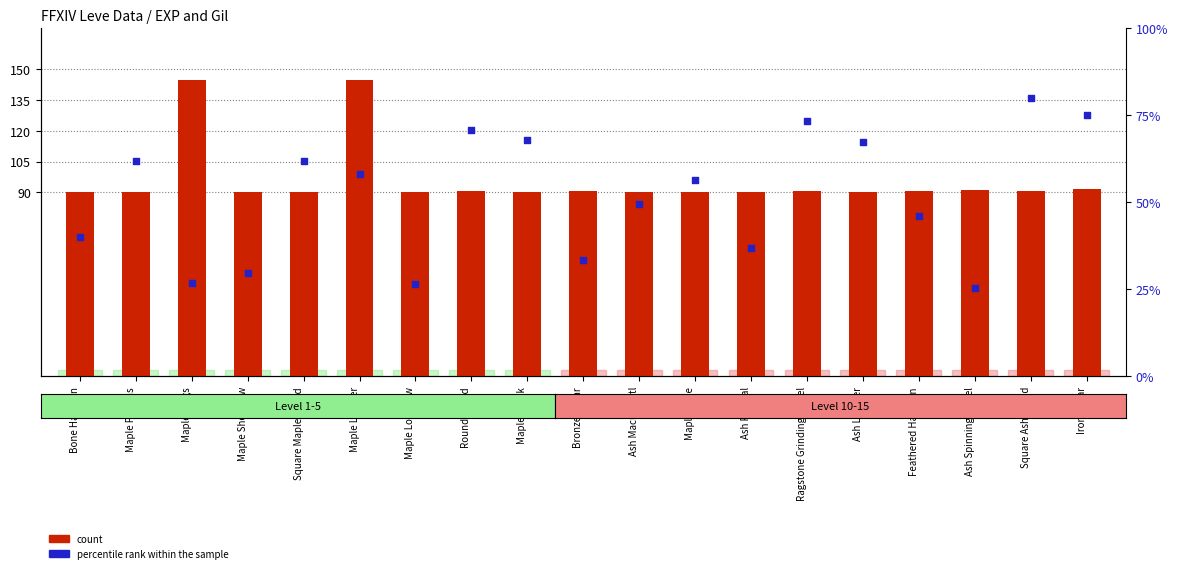

What is the total value across all series at Maple Shortbow?

119.8